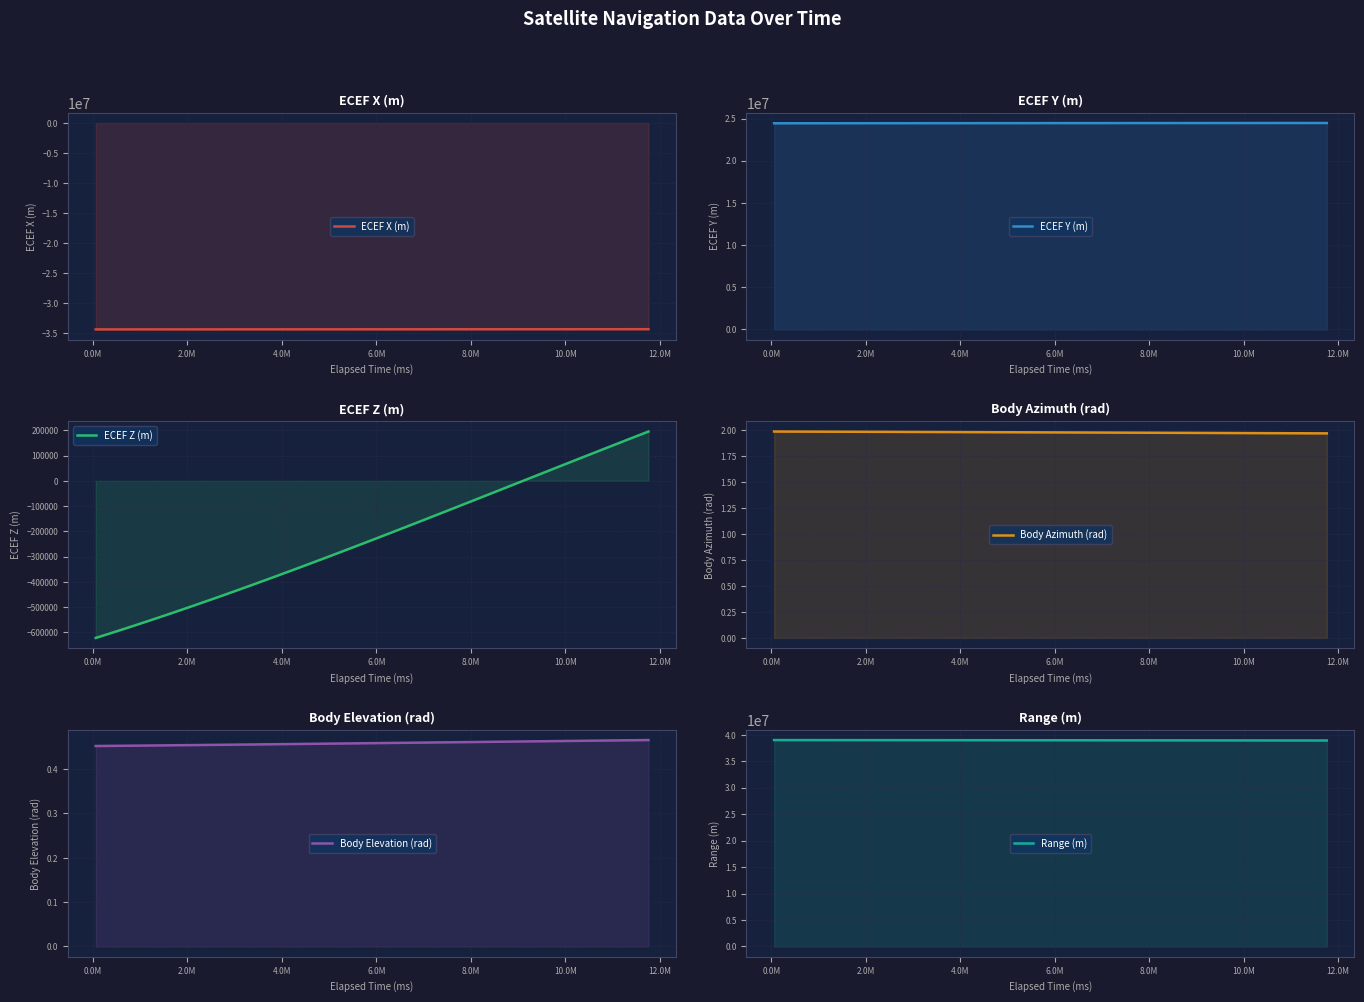

What is the average value of the Body Elevation (rad) series?

0.5